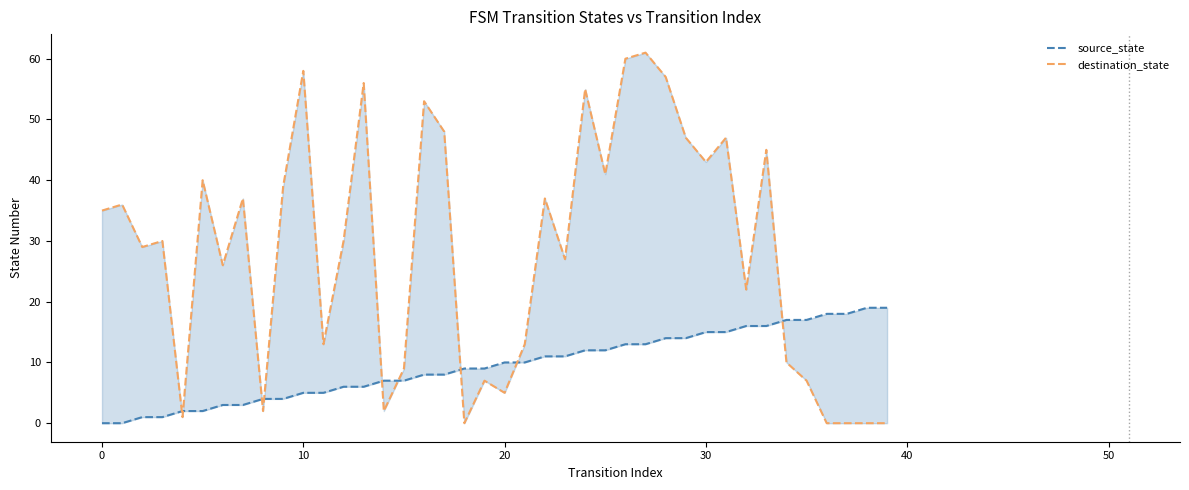

How many data points in source_state are less than 10?

20